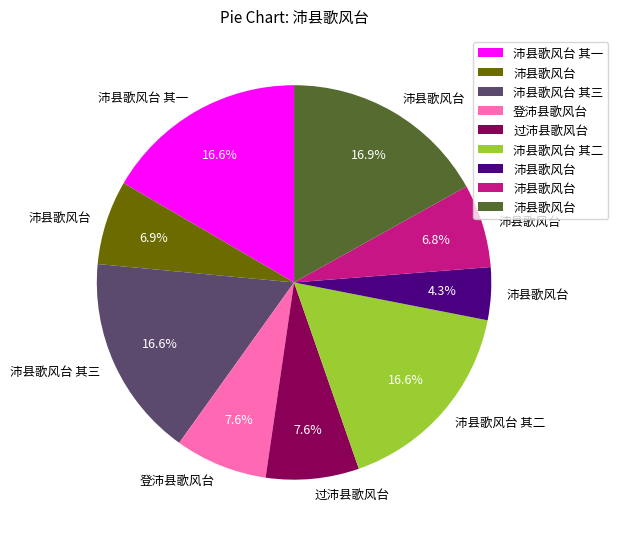

How many segments does this pie chart have?

9